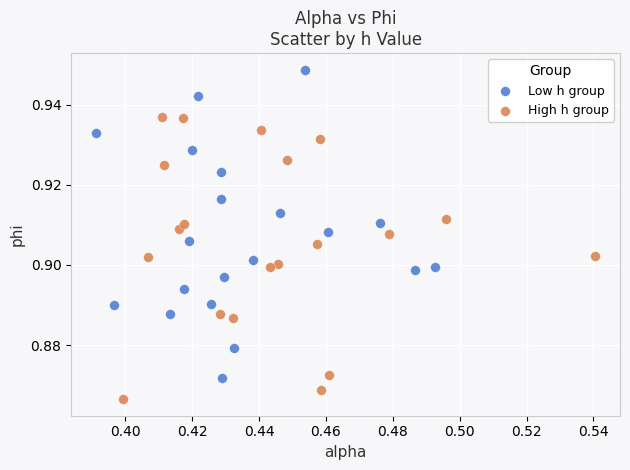

Which series reaches the minimum Y coordinate?

High h group